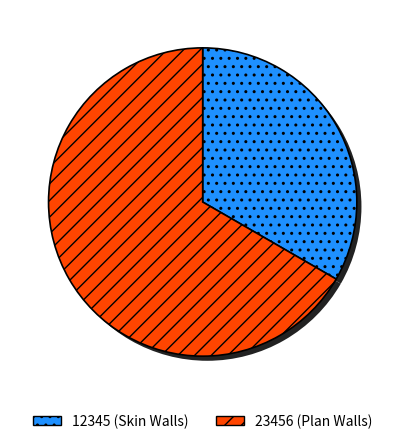

Is there a majority slice in this chart?

Yes